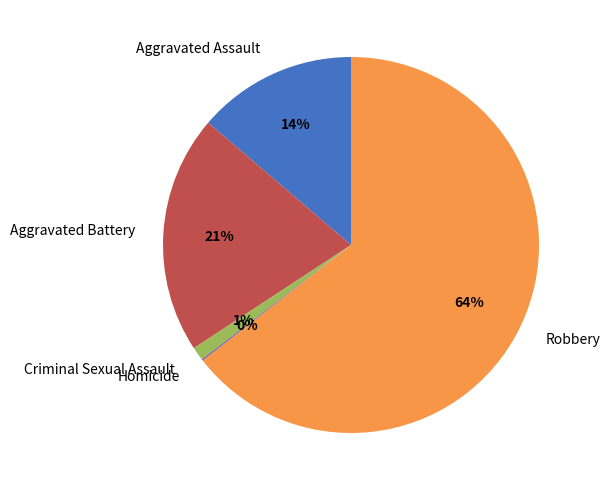

Is the sum of Criminal Sexual Assault and Aggravated Battery greater than half?

No